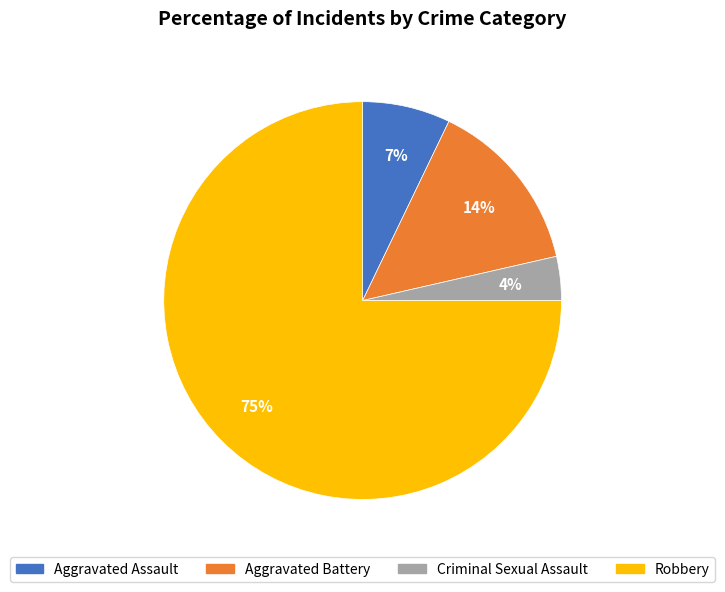

Is there a majority slice in this chart?

Yes